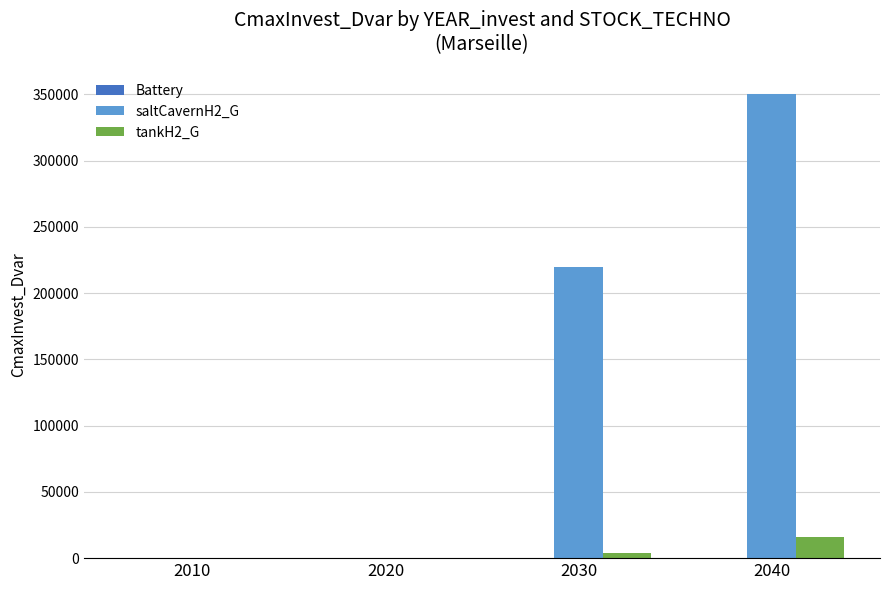

Which series has the widest spread of values?

saltCavernH2_G